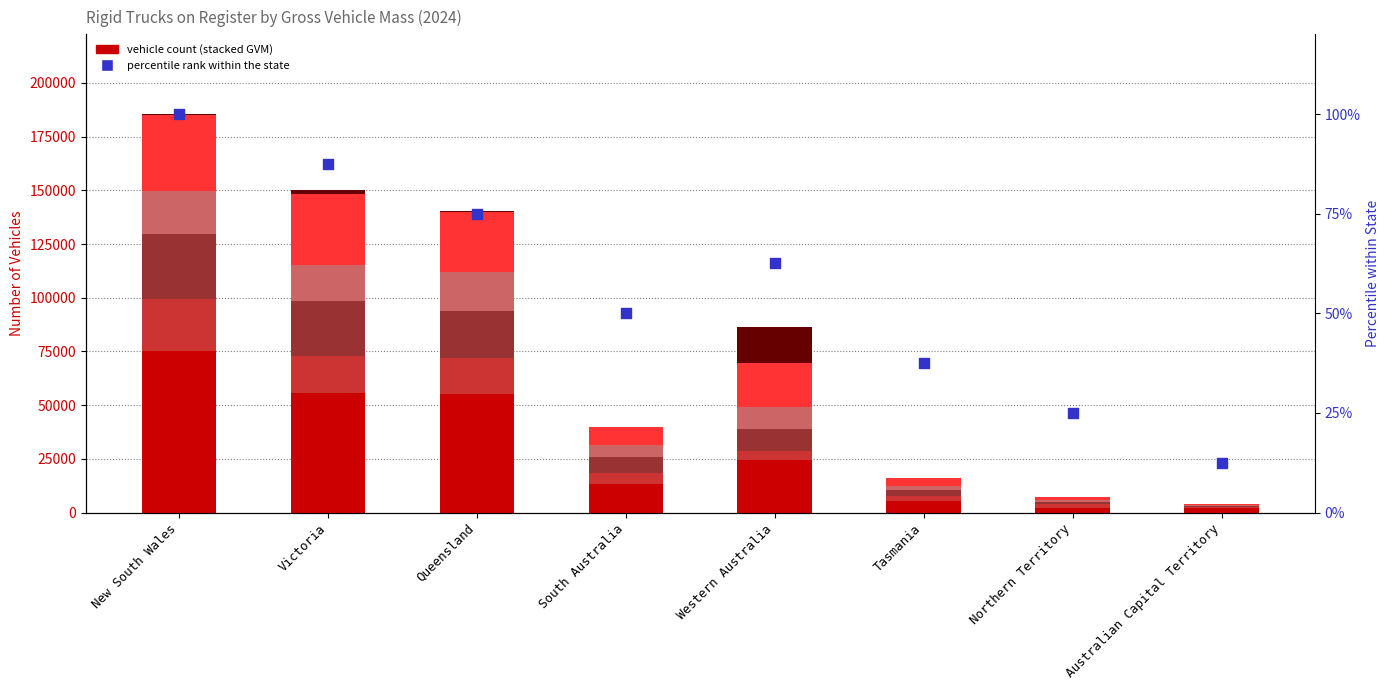

At which category is the sum across all series the highest?

New South Wales